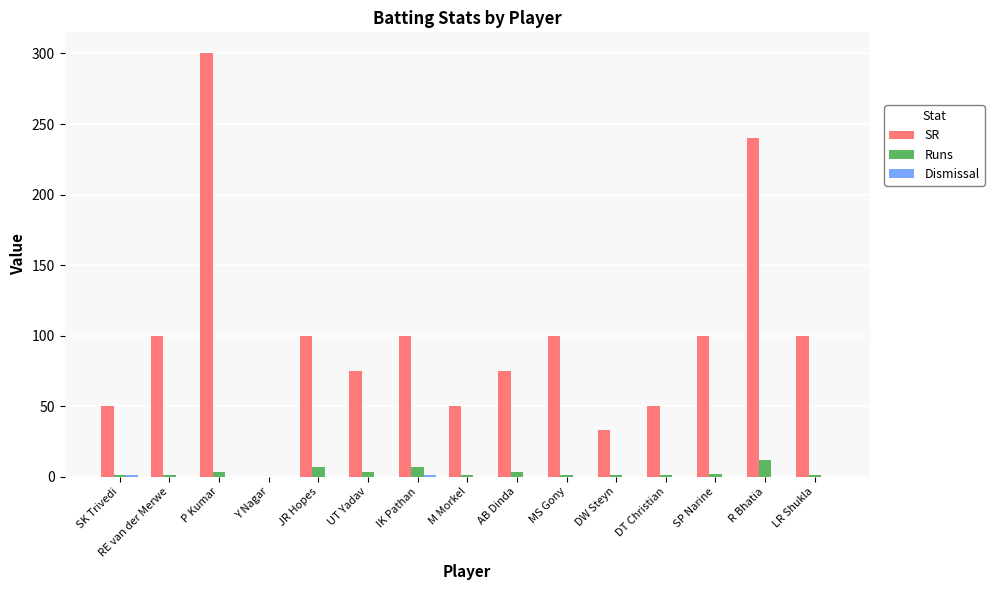

The value of Runs at JR Hopes is 7.0. True or false?

True